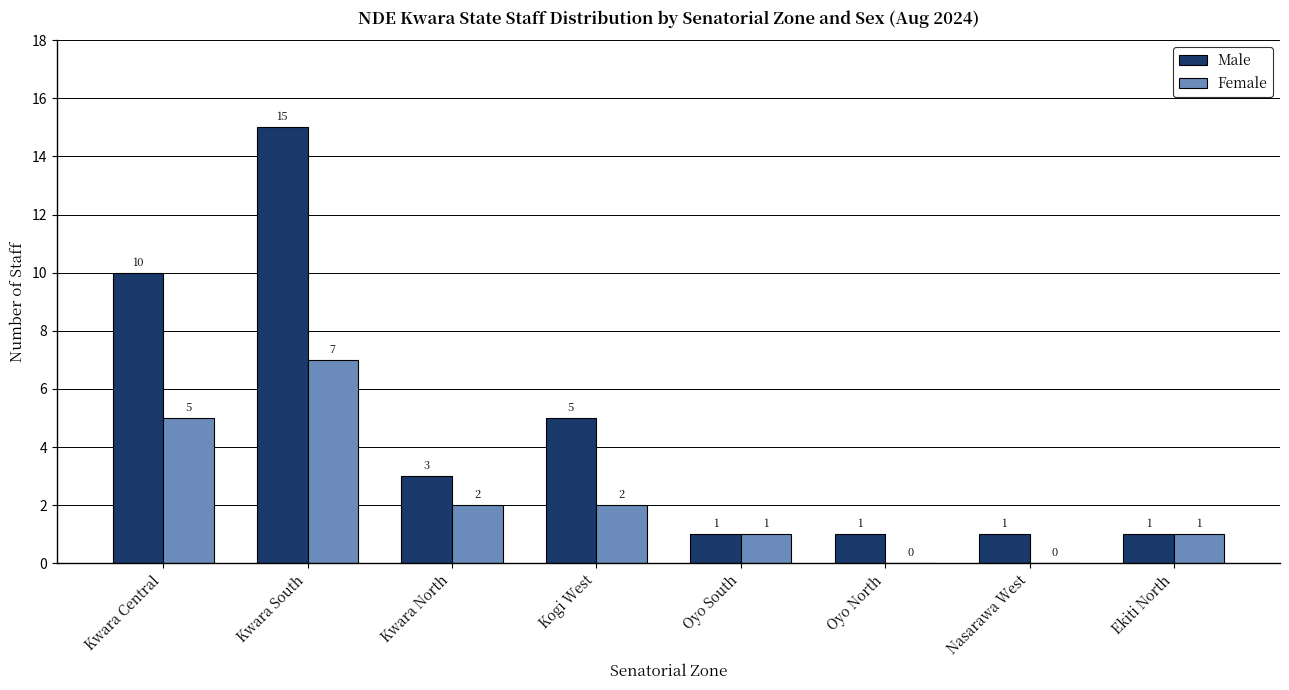

What is the total value across all series at Oyo South?

2